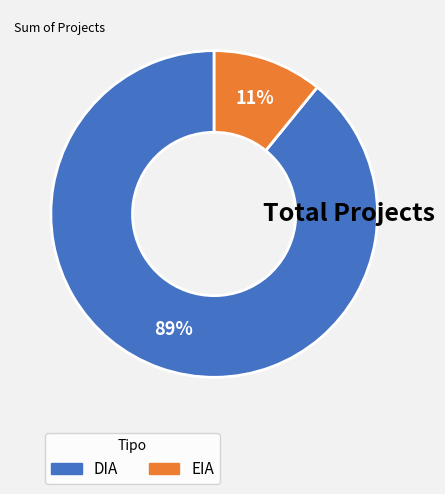

What percentage is the DIA slice, to the nearest percent?

89%